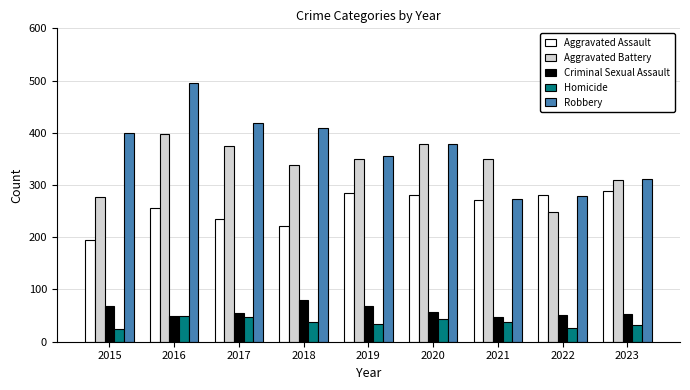

What is the spread (max minus min) of values at 2016?

446